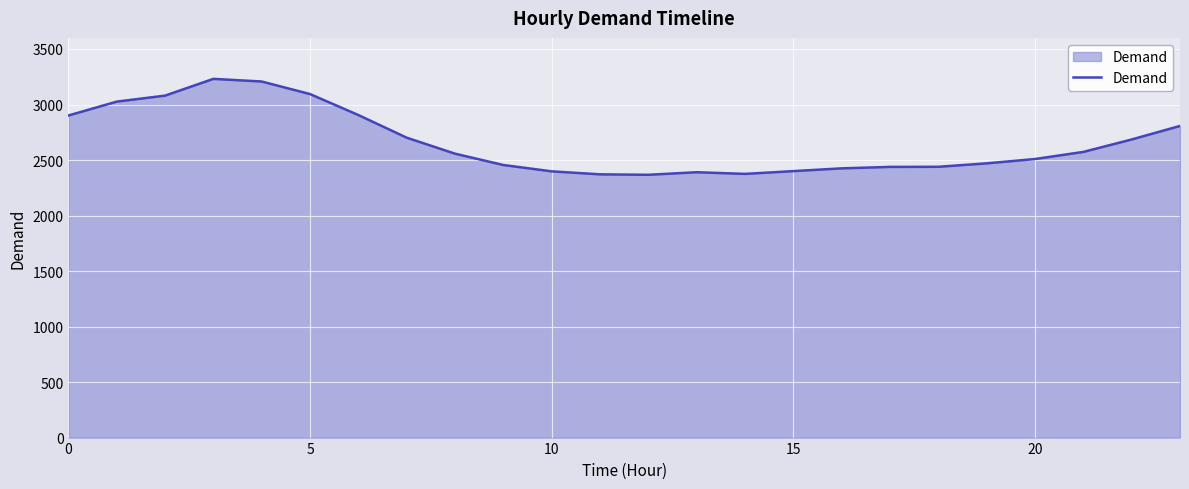

What is the maximum value shown in the chart?

3231